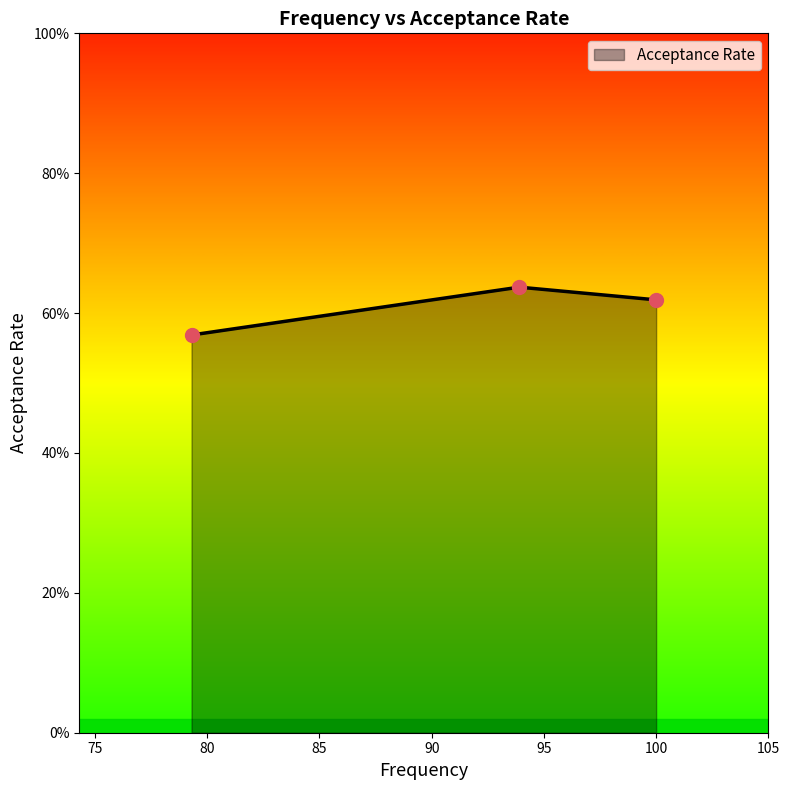

Does the chart have visible grid lines?

No